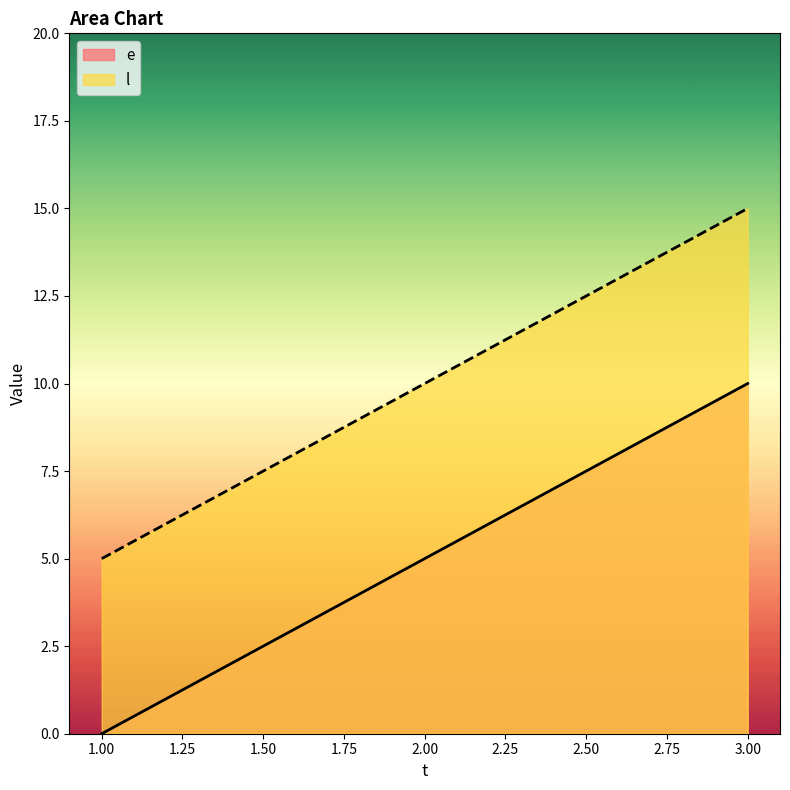

What is the value of the l point at the 1st from the left?

5